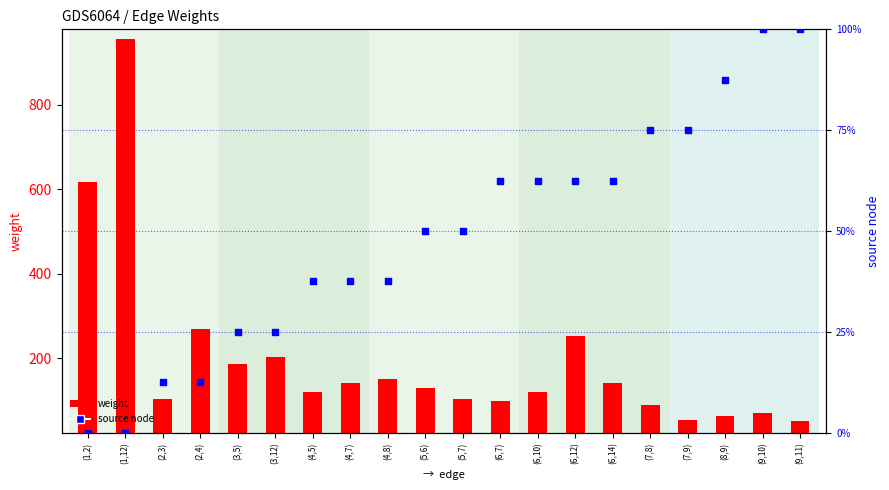

At how many categories does at least one series exceed 704?

1